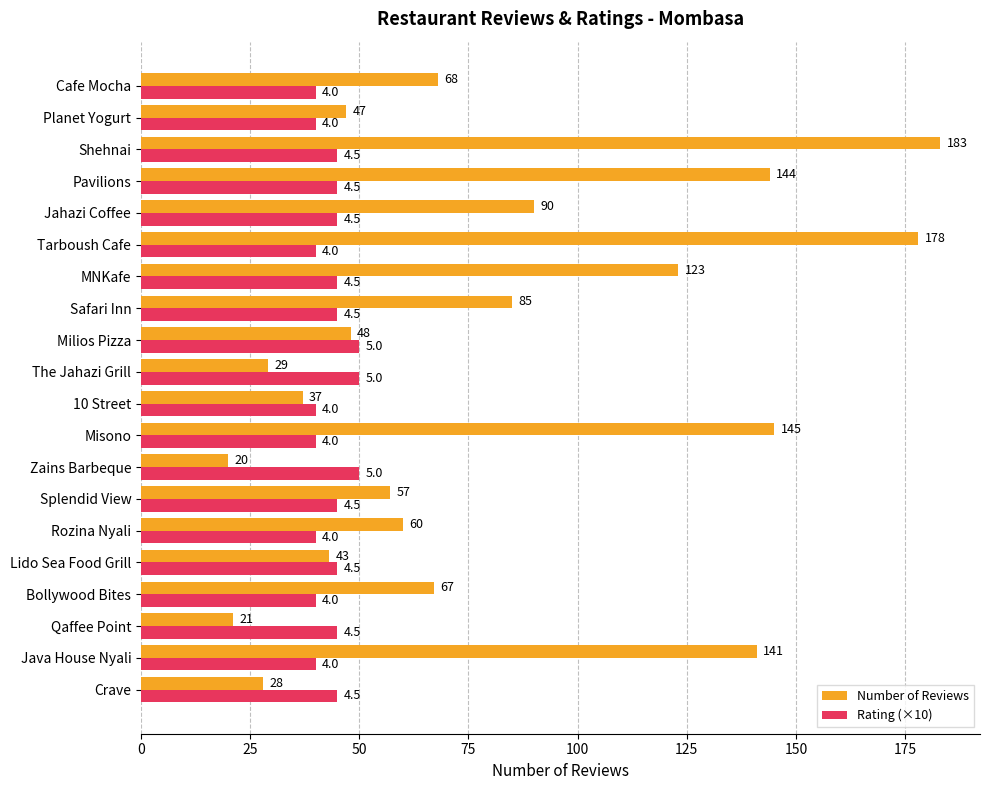

At which category is the sum across all series the highest?

Shehnai